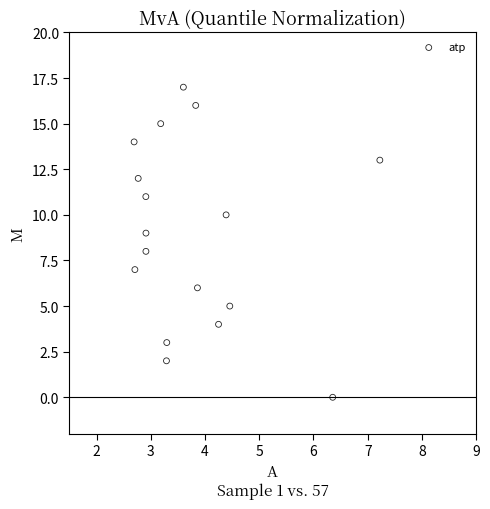

What is the range of Y values (max minus min)?

17